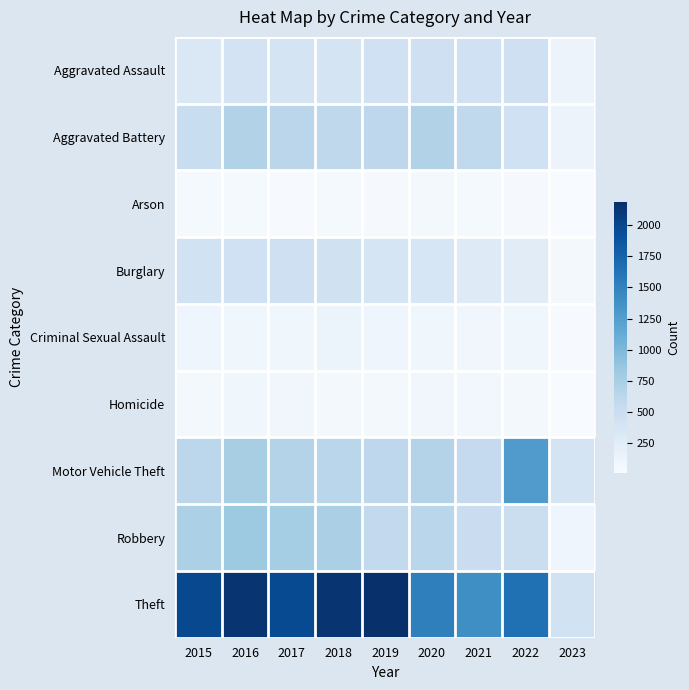

Reading left to right, transcribe all the data shown in this chart.

Aggravated Assault: 2015=323	2016=402	2017=396	2018=392	2019=452	2020=468	2021=452	2022=457	2023=130
Aggravated Battery: 2015=515	2016=691	2017=623	2018=600	2019=608	2020=691	2021=587	2022=446	2023=132
Arson: 2015=35	2016=40	2017=23	2018=37	2019=32	2020=55	2021=43	2022=31	2023=9
Burglary: 2015=422	2016=451	2017=453	2018=443	2019=383	2020=363	2021=280	2022=251	2023=51
Criminal Sexual Assault: 2015=105	2016=87	2017=90	2018=122	2019=102	2020=89	2021=82	2022=94	2023=20
Homicide: 2015=50	2016=87	2017=82	2018=56	2019=53	2020=81	2021=69	2022=48	2023=9
Motor Vehicle Theft: 2015=614	2016=756	2017=680	2018=631	2019=611	2020=674	2021=560	2022=1270	2023=393
Robbery: 2015=726	2016=819	2017=780	2018=741	2019=577	2020=639	2021=506	2022=497	2023=105
Theft: 2015=1981	2016=2148	2017=1968	2018=2140	2019=2190	2020=1518	2021=1392	2022=1652	2023=419